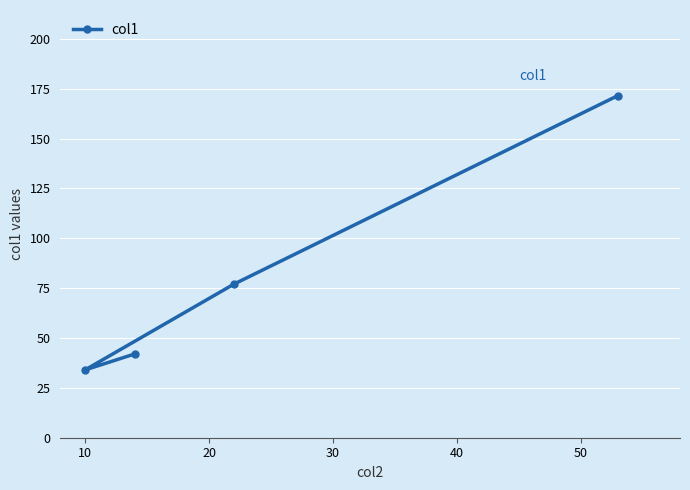

What is the difference between the maximum and second lowest values?

129.6